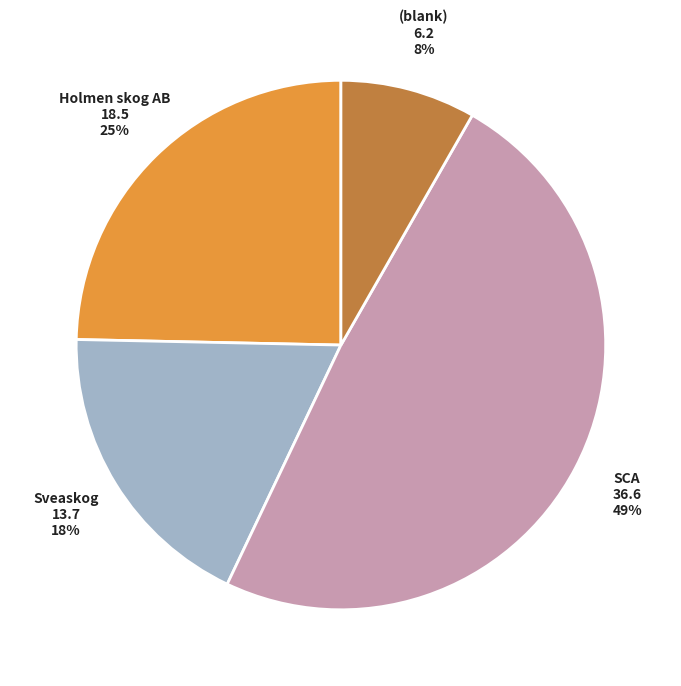

To the nearest percent, what is the average slice percentage?

25%